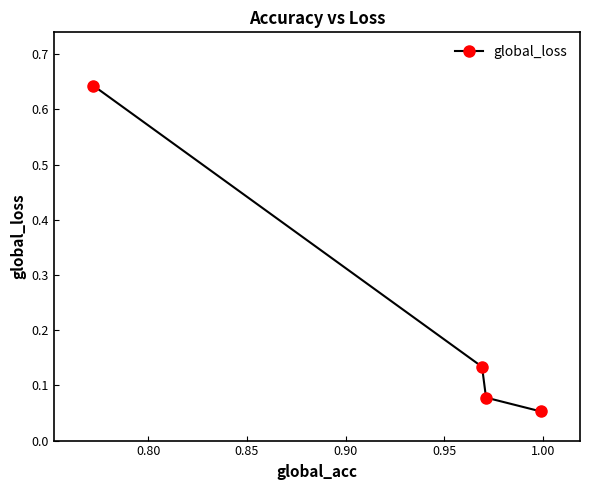

True or false: there are more than 1 points higher than both neighbors.

False